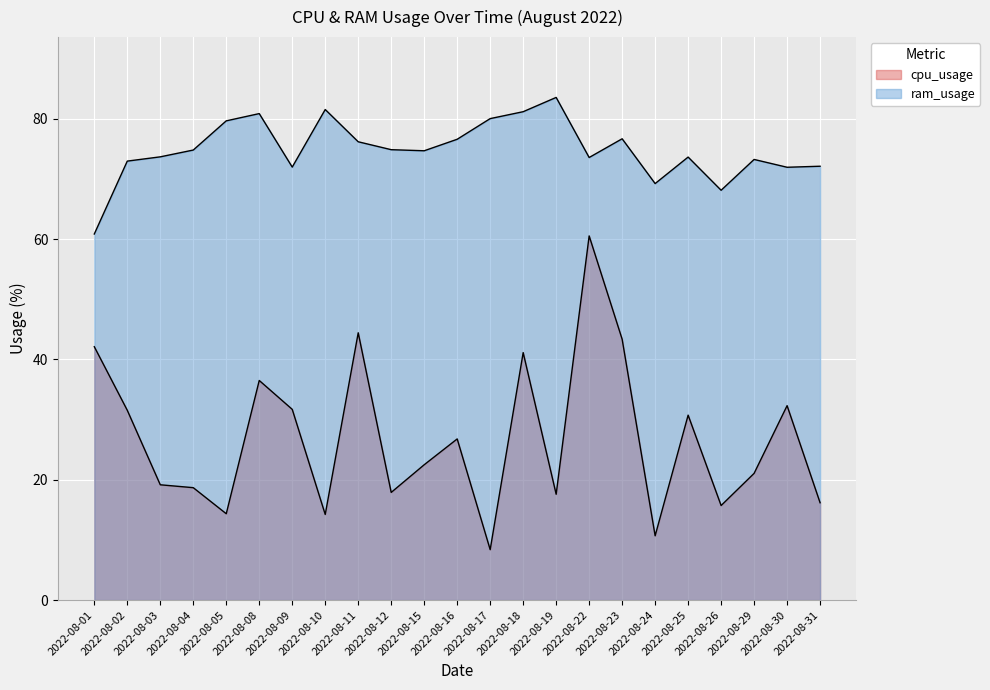

True or false: cpu_usage and ram_usage intersect in this chart.

False